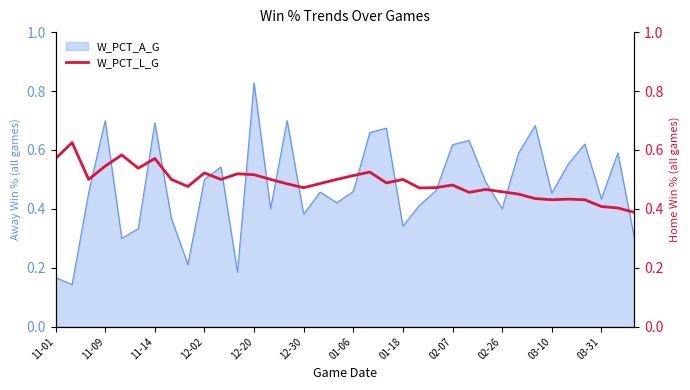

Count the values in the range 0 to 1.

36